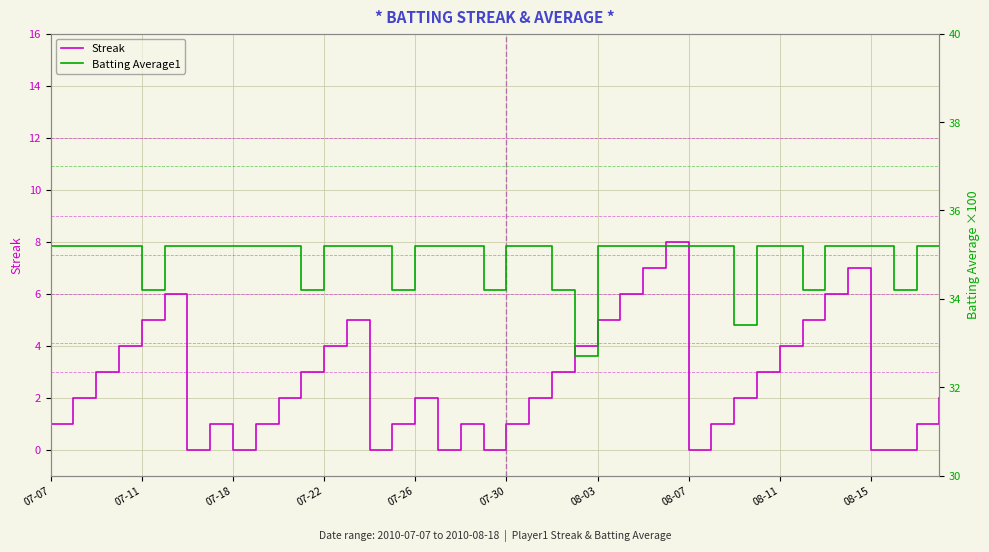

What is the sum of the Batting Average1 values at 19 and 16?

69.4